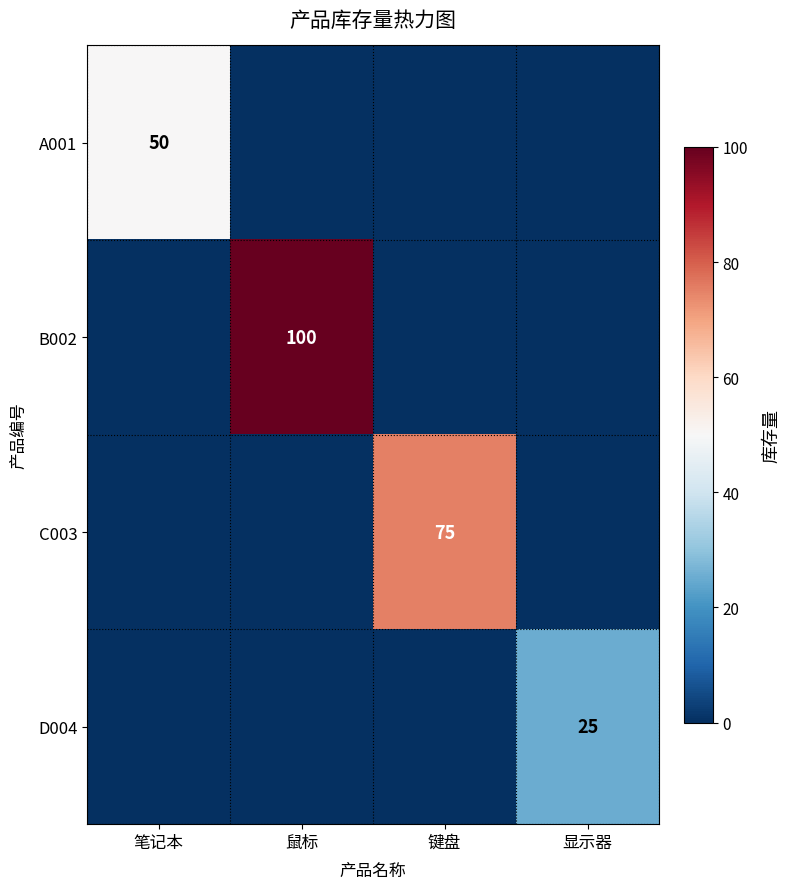

The C003 series shows 75 at 键盘. True or false?

True